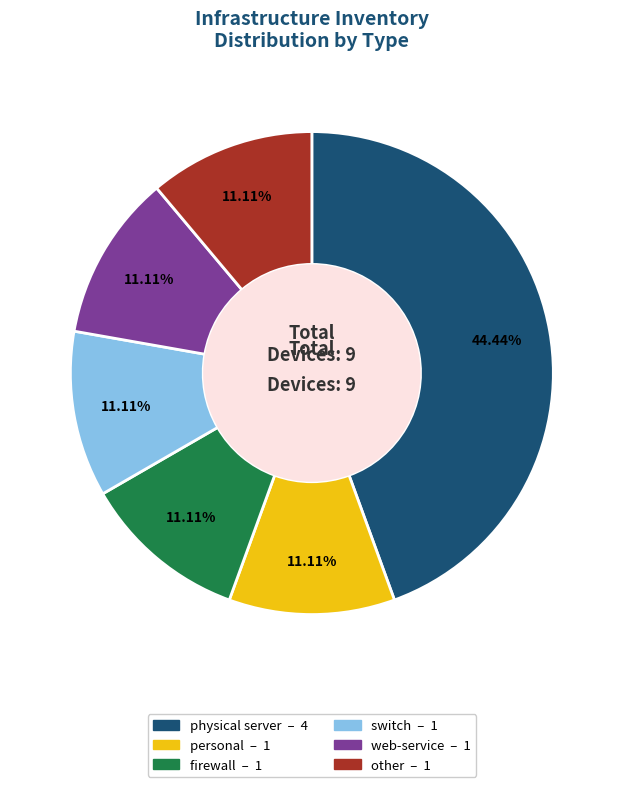

What is the largest slice in the pie chart?

physical server